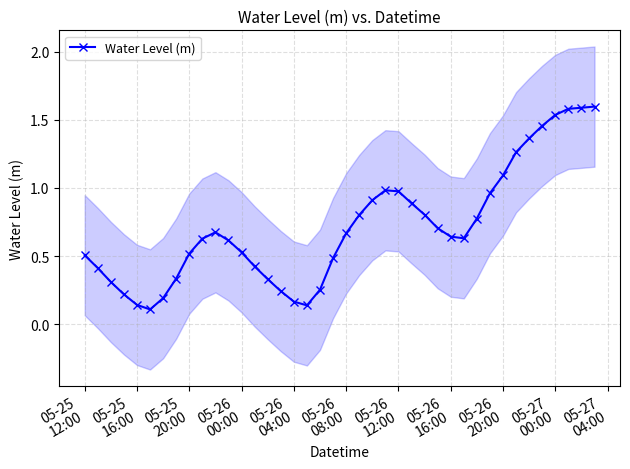

True or false: Water Level (m) has more than 1 points higher than both neighbors.

True